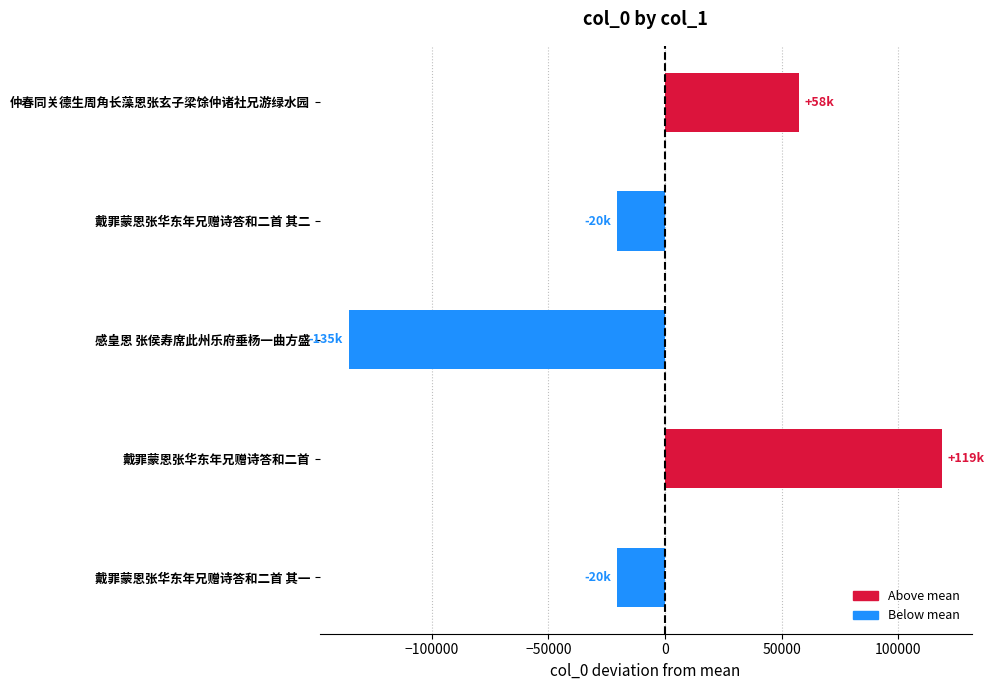

Which has a higher value, 戴罪蒙恩张华东年兄赠诗答和二首 其二 or 戴罪蒙恩张华东年兄赠诗答和二首?

戴罪蒙恩张华东年兄赠诗答和二首